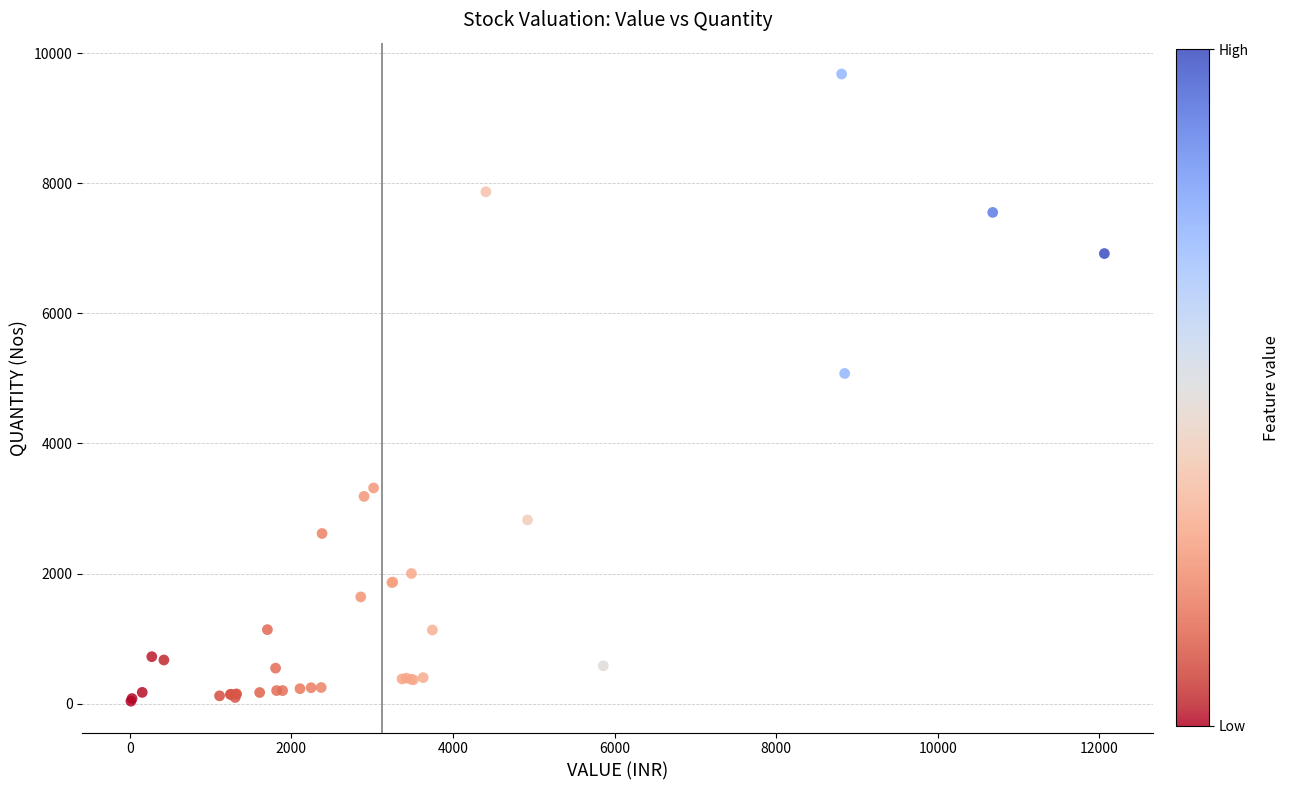

What Y value in the scatter plot is closest to 4859?

5076